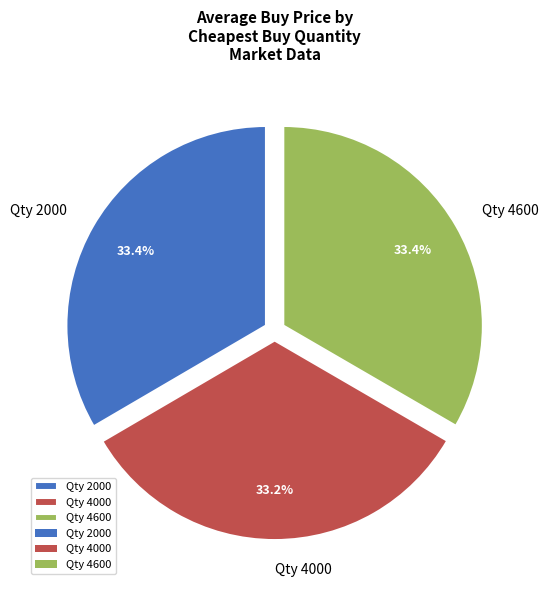

Do Qty 2000 and Qty 4000 together represent more than half of the pie?

Yes